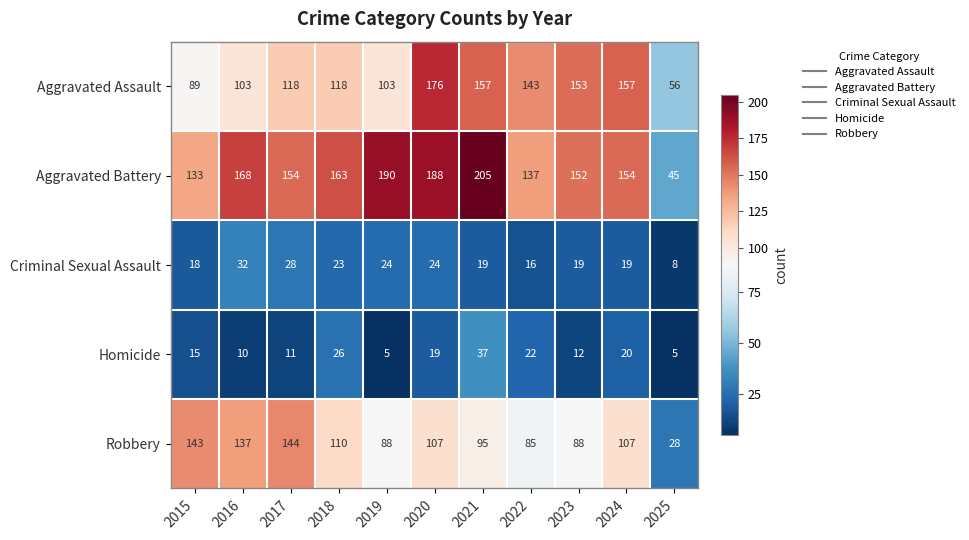

Which series changed the most between 2023 and 2024?

Robbery